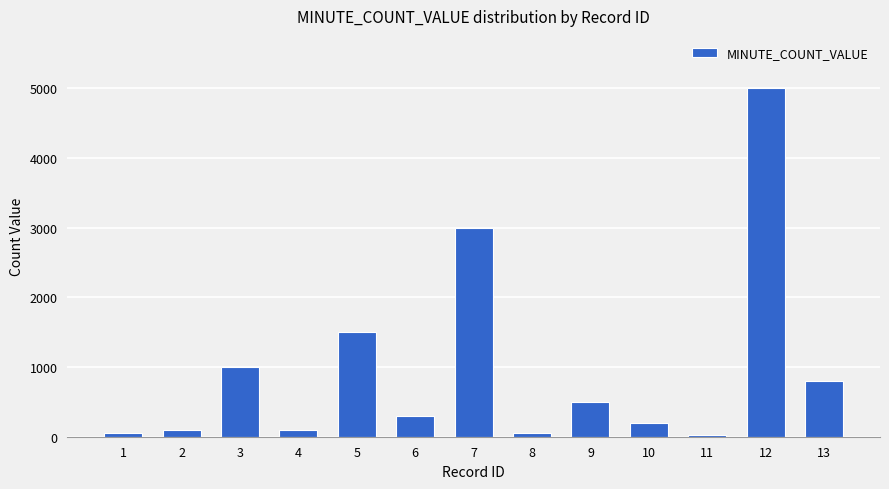

What is the sum of the values at 6 and 4?

400